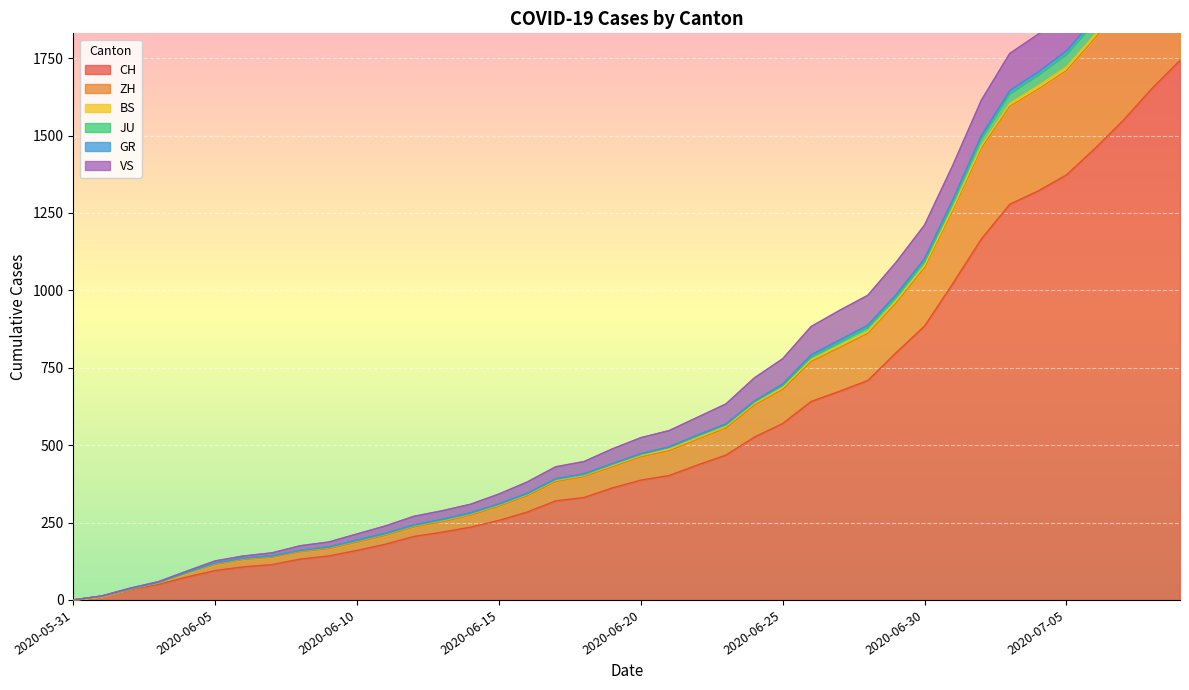

Between 2020-07-02 and 2020-06-15, which is larger?

2020-07-02